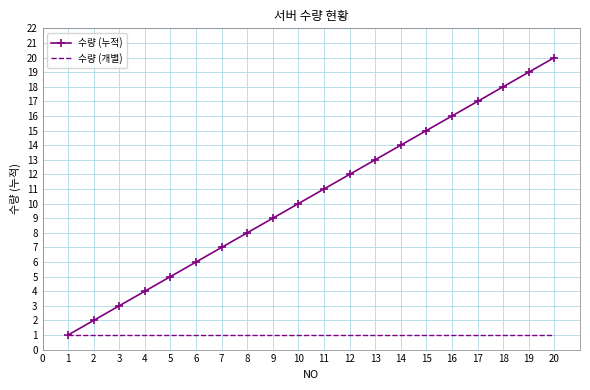

What is the minimum value shown in the chart?

1